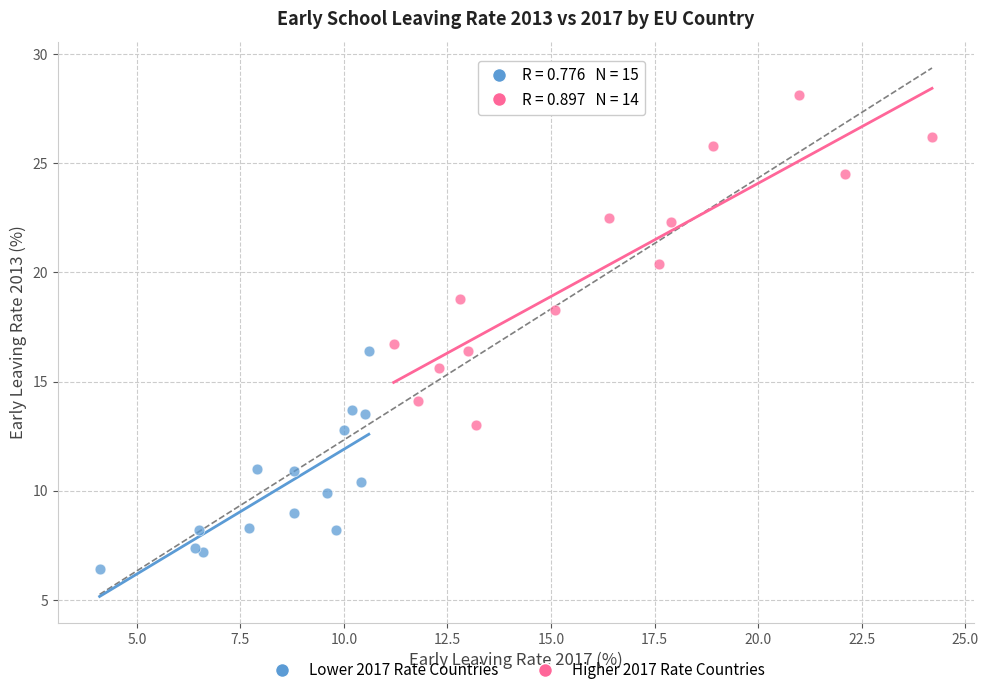

Which series reaches the maximum Y coordinate?

Higher 2017 Rate Countries